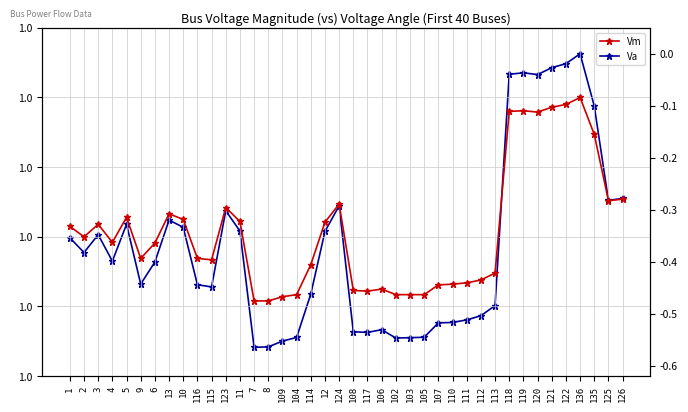

What is the label of the 16th point from the left?

109